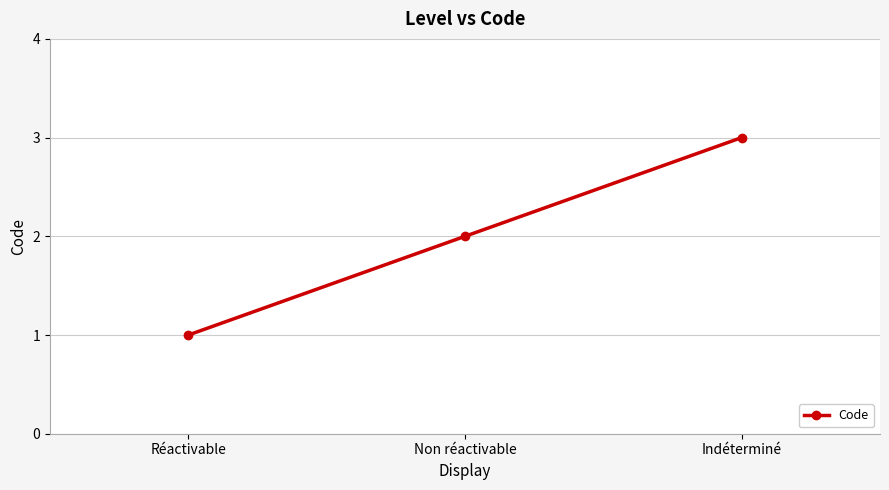

Reading left to right, transcribe all the data shown in this chart.

Réactivable=1	Non réactivable=2	Indéterminé=3